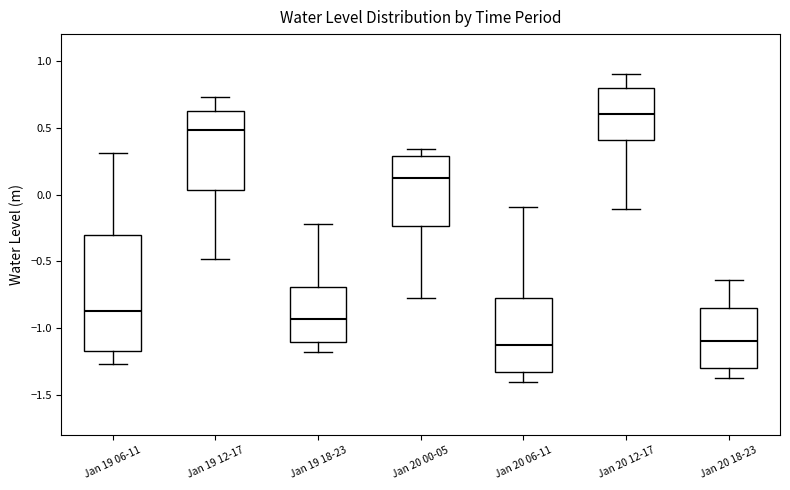

Which box is the tallest, from its lower edge to its upper edge?

Jan 19 06-11